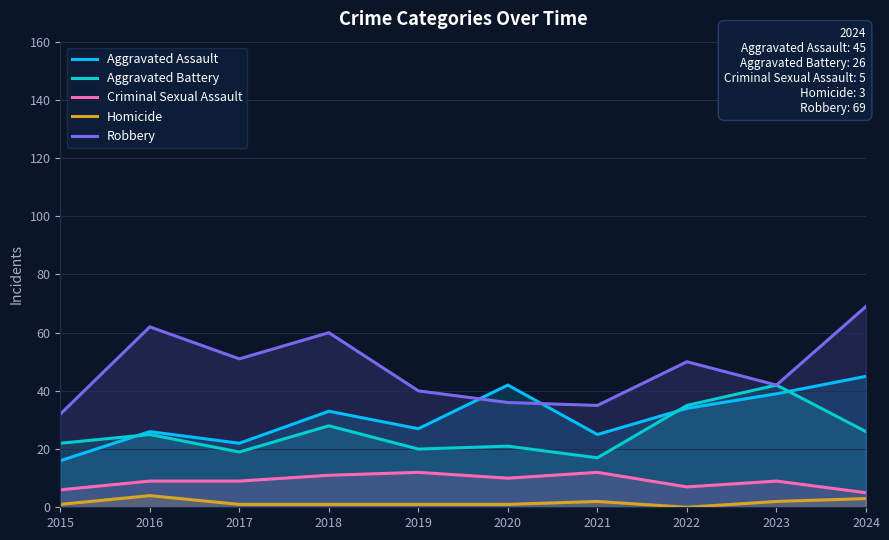

Reading left to right, transcribe all the data shown in this chart.

Aggravated Assault: 2015=16	2016=26	2017=22	2018=33	2019=27	2020=42	2021=25	2022=34	2023=39	2024=45
Aggravated Battery: 2015=22	2016=25	2017=19	2018=28	2019=20	2020=21	2021=17	2022=35	2023=42	2024=26
Criminal Sexual Assault: 2015=6	2016=9	2017=9	2018=11	2019=12	2020=10	2021=12	2022=7	2023=9	2024=5
Homicide: 2015=1	2016=4	2017=1	2018=1	2019=1	2020=1	2021=2	2022=0	2023=2	2024=3
Robbery: 2015=32	2016=62	2017=51	2018=60	2019=40	2020=36	2021=35	2022=50	2023=42	2024=69